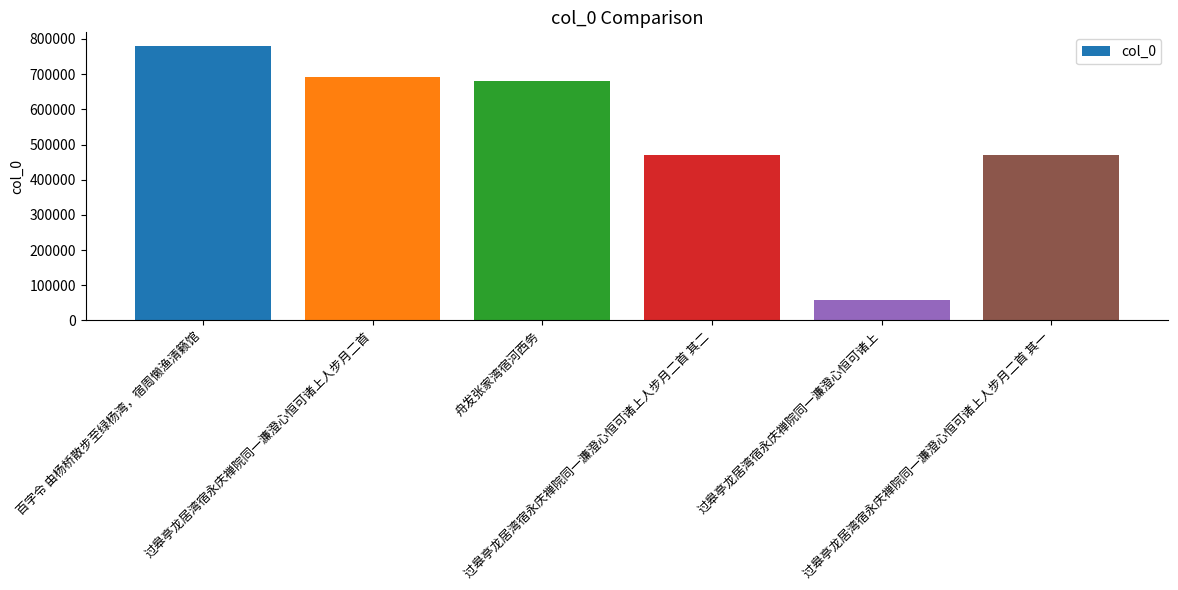

What is the change in value from 百字令 由杨桥散步至绿杨湾，宿周懒渔清籁馆 to 过皋亭龙居湾宿永庆禅院同一濂澄心恒可诸上人步月二首?

-88260